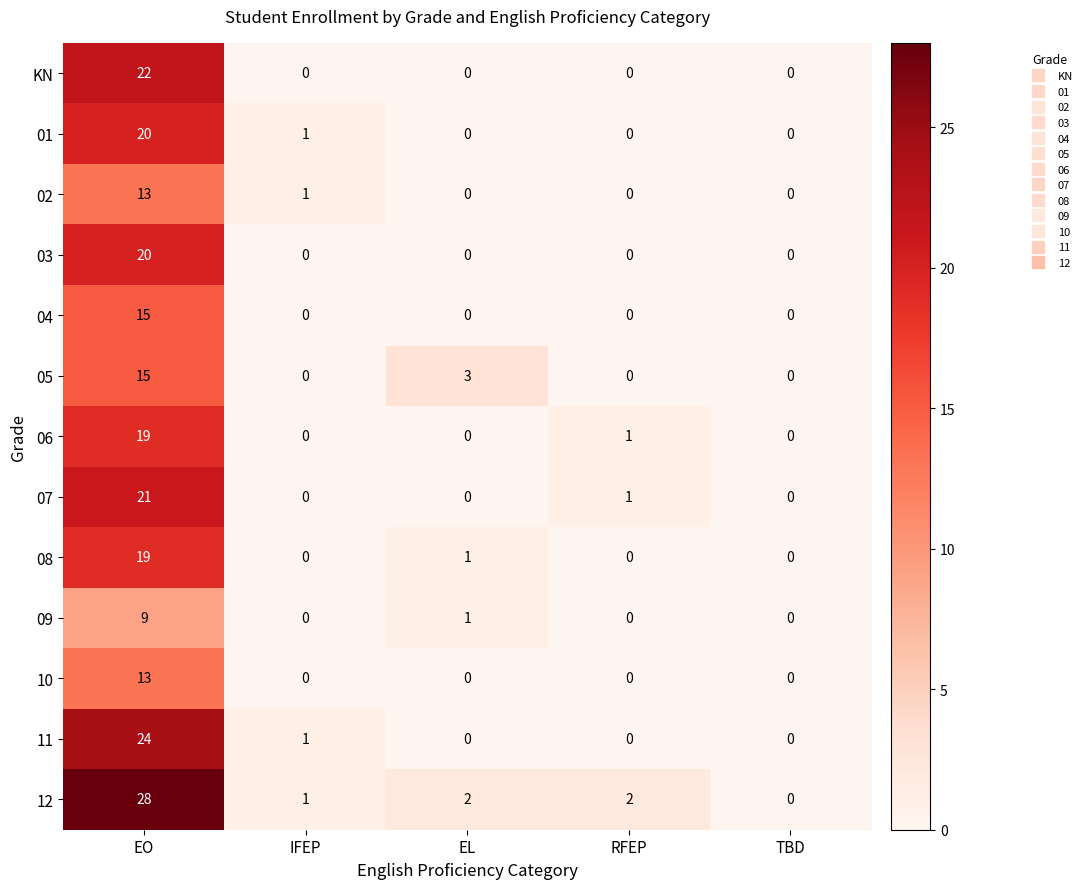

What is the difference between the 02 values at EO and IFEP?

12